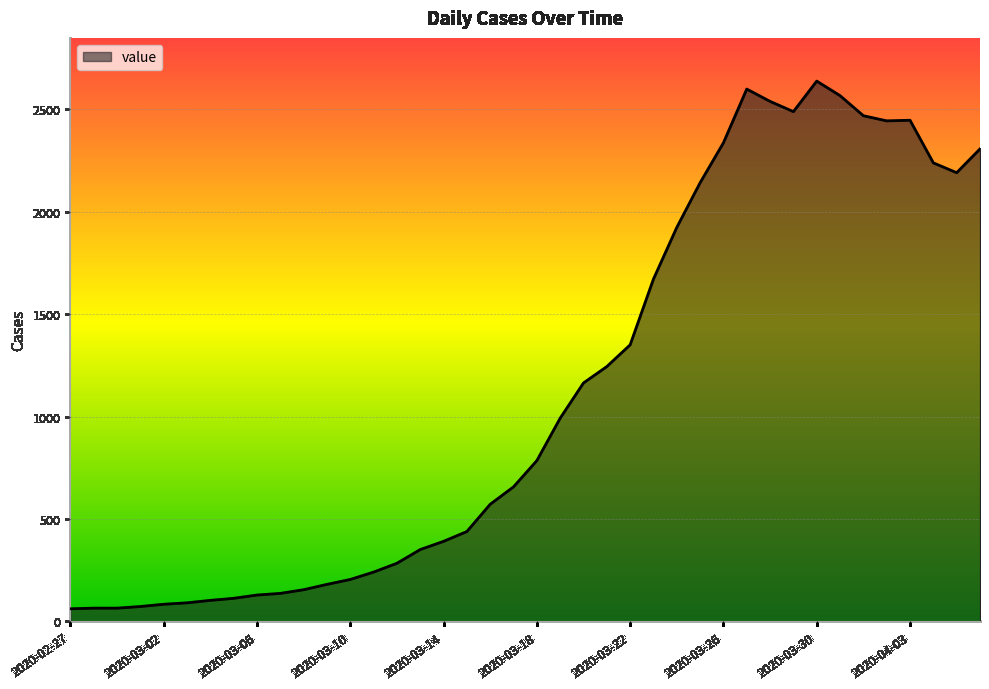

What is the minimum value shown in the chart?

62